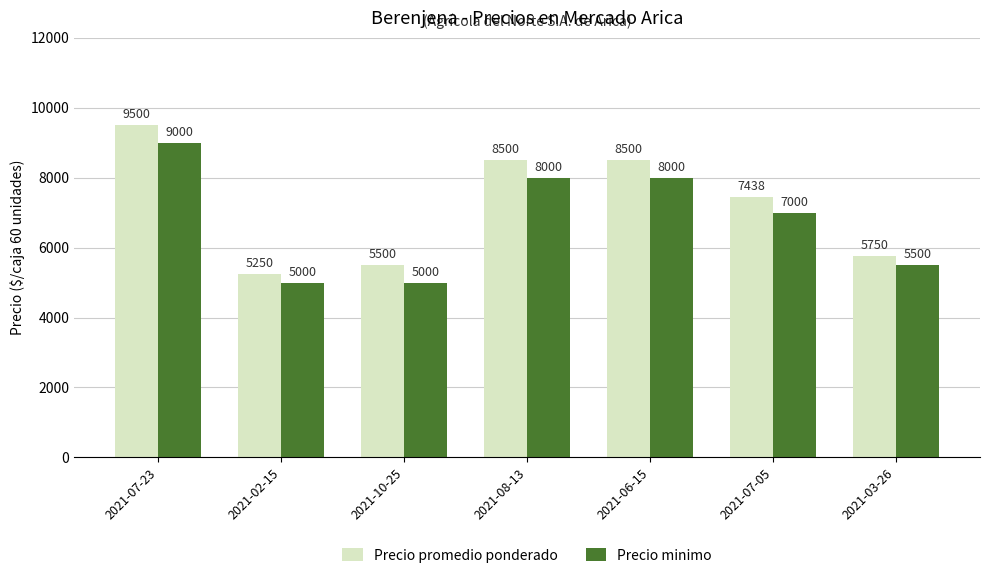

What is the sum of the Precio minimo values at 2021-02-15 and 2021-07-23?

14000